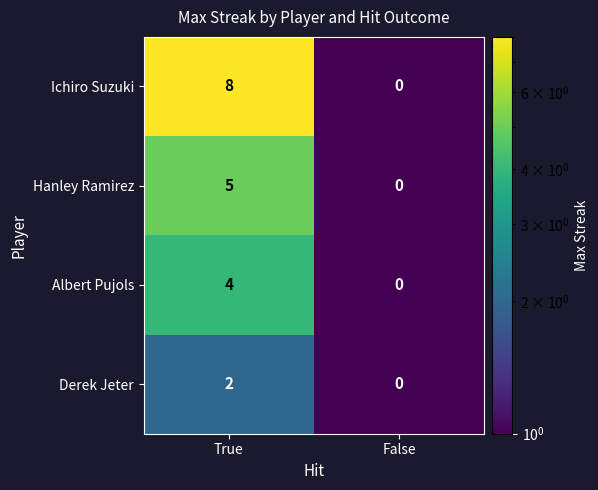

Rank the series by their maximum value, from highest to lowest.

Ichiro Suzuki, Hanley Ramirez, Albert Pujols, Derek Jeter